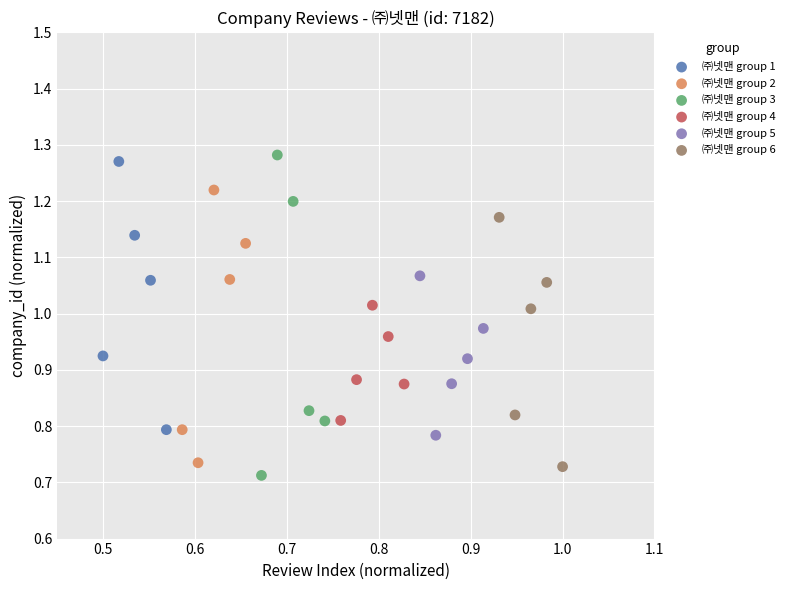

What are all the series names shown in the legend?

㈜넷맨 group 1, ㈜넷맨 group 2, ㈜넷맨 group 3, ㈜넷맨 group 4, ㈜넷맨 group 5, ㈜넷맨 group 6